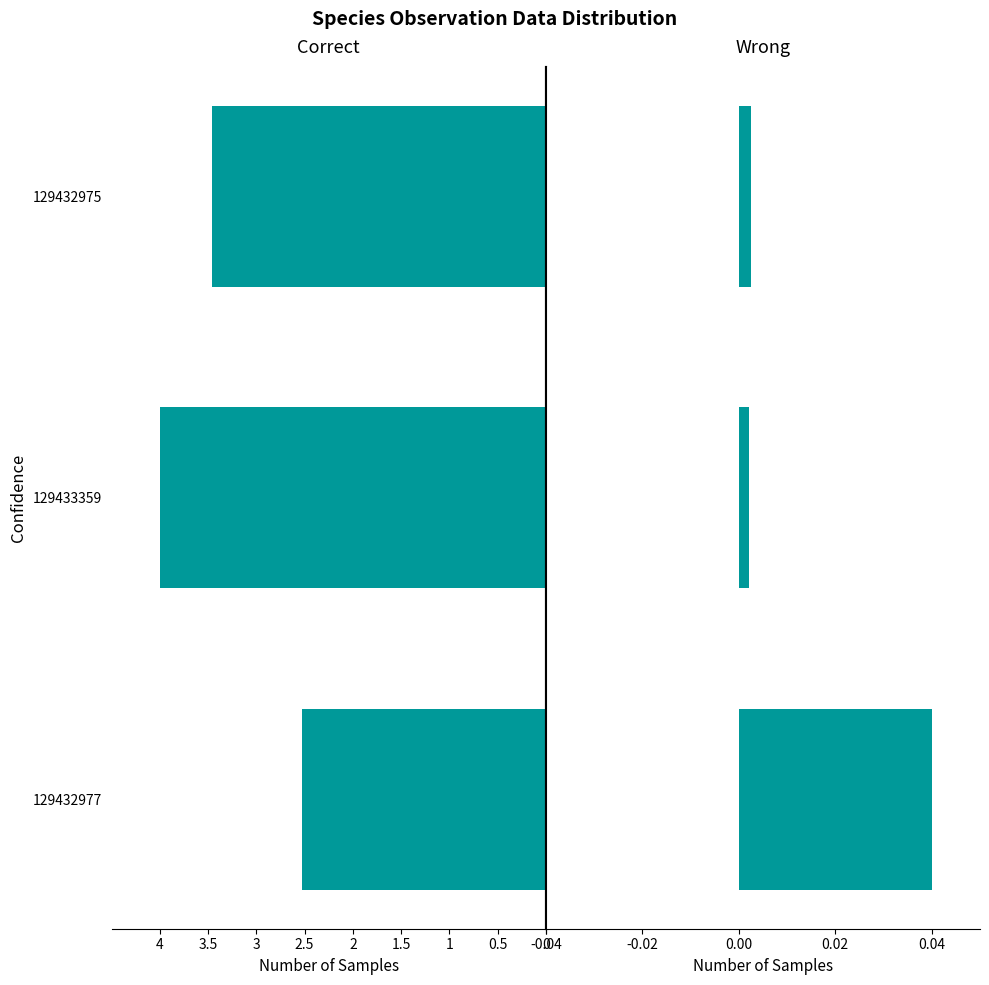

Which series has the largest range (max minus min)?

Taxonsorteringsordning